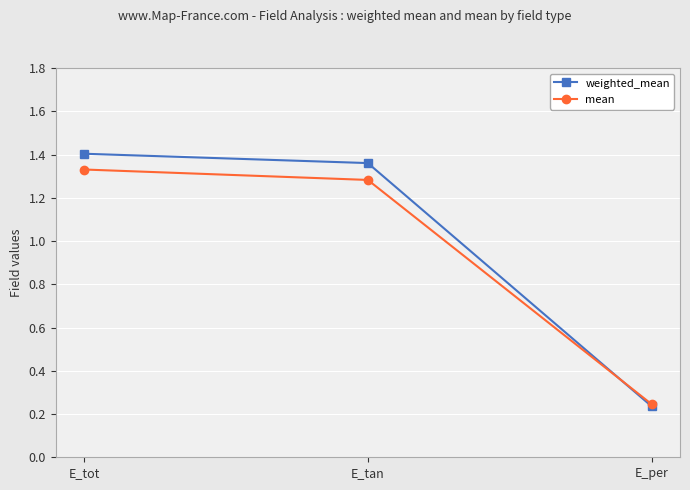

List the series in order of their peak value, lowest first.

mean, weighted_mean